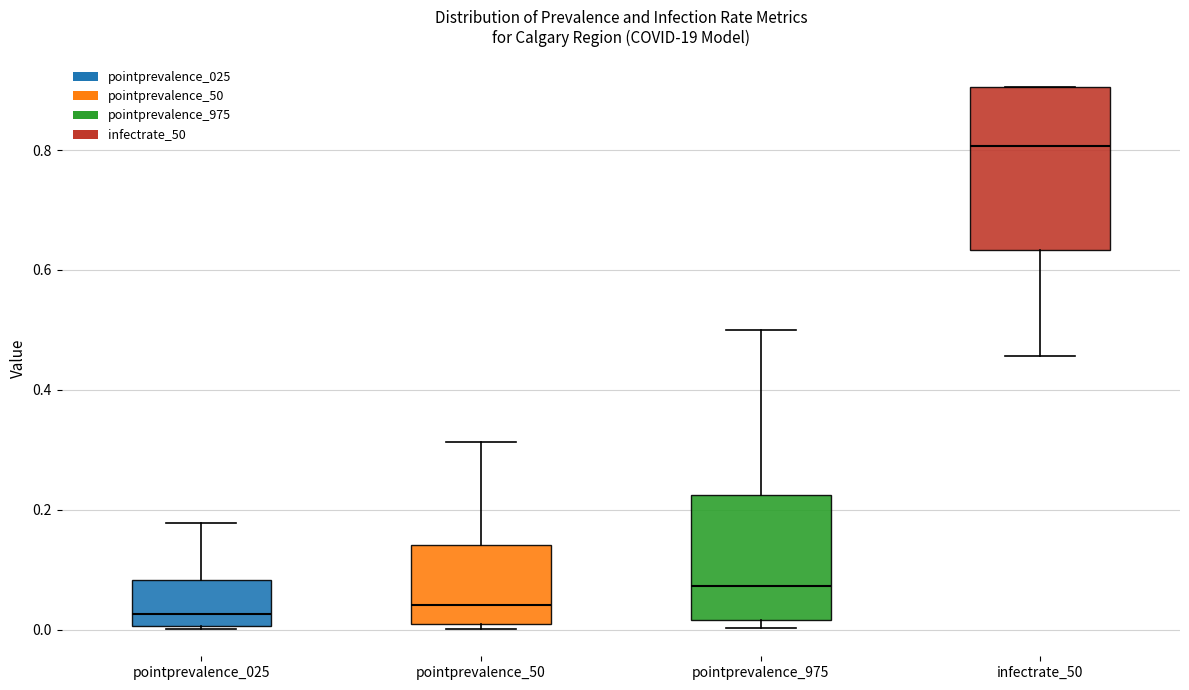

Which box is the tallest, from its lower edge to its upper edge?

infectrate_50